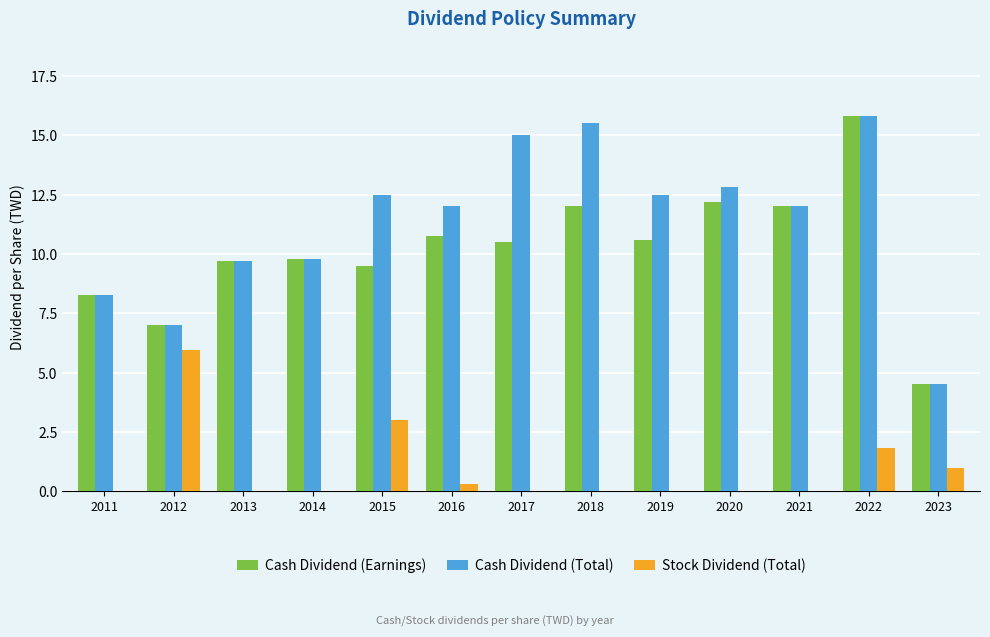

How many data points does each series have?

13